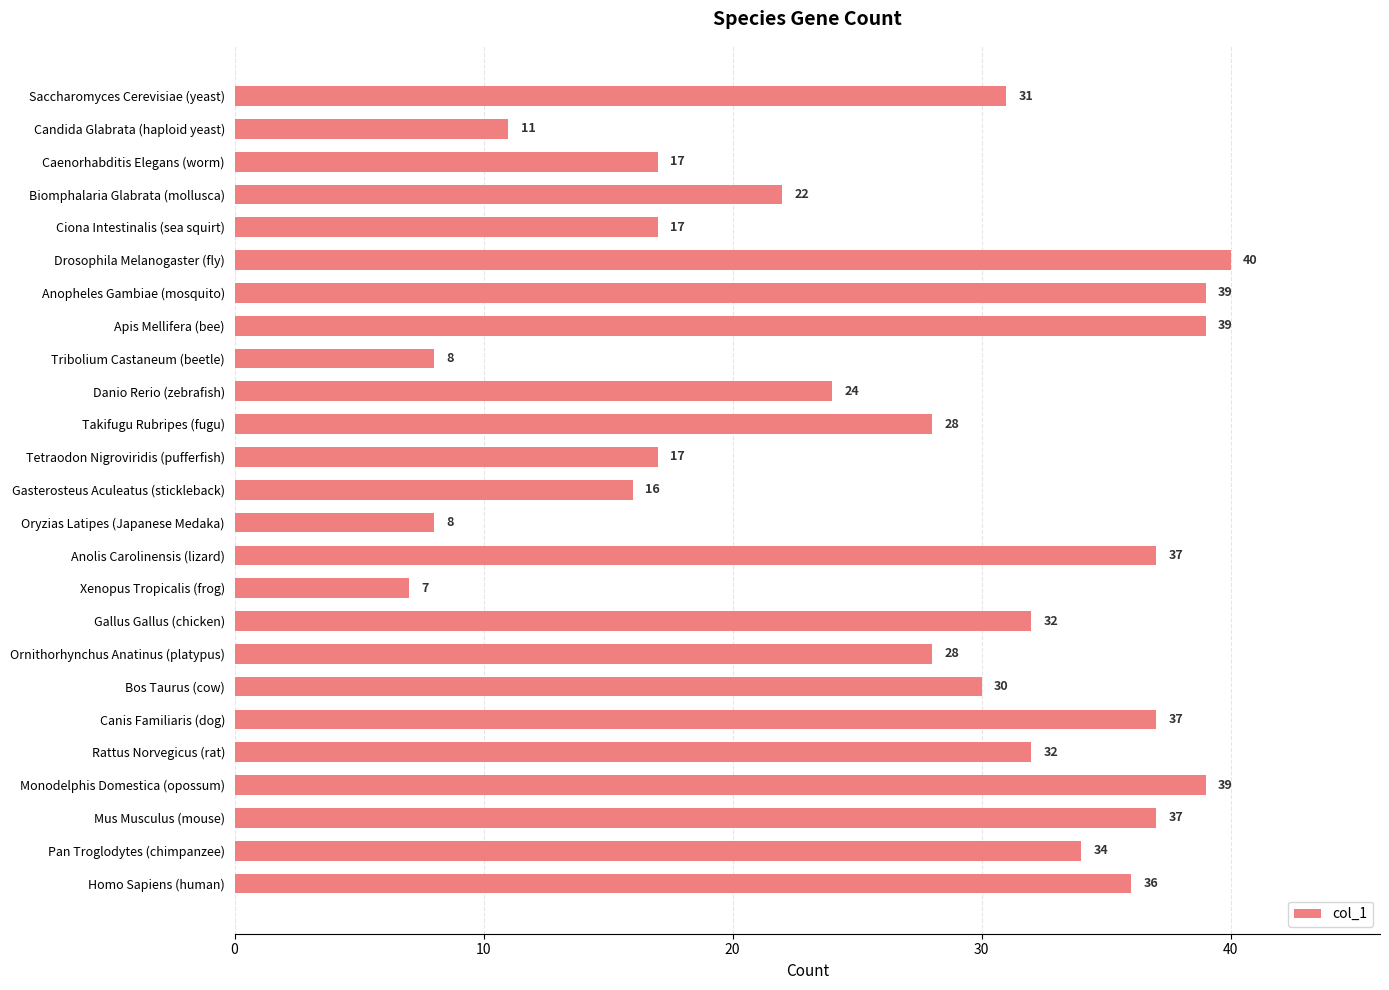

True or false: the data shows 37 at Mus Musculus (mouse).

True